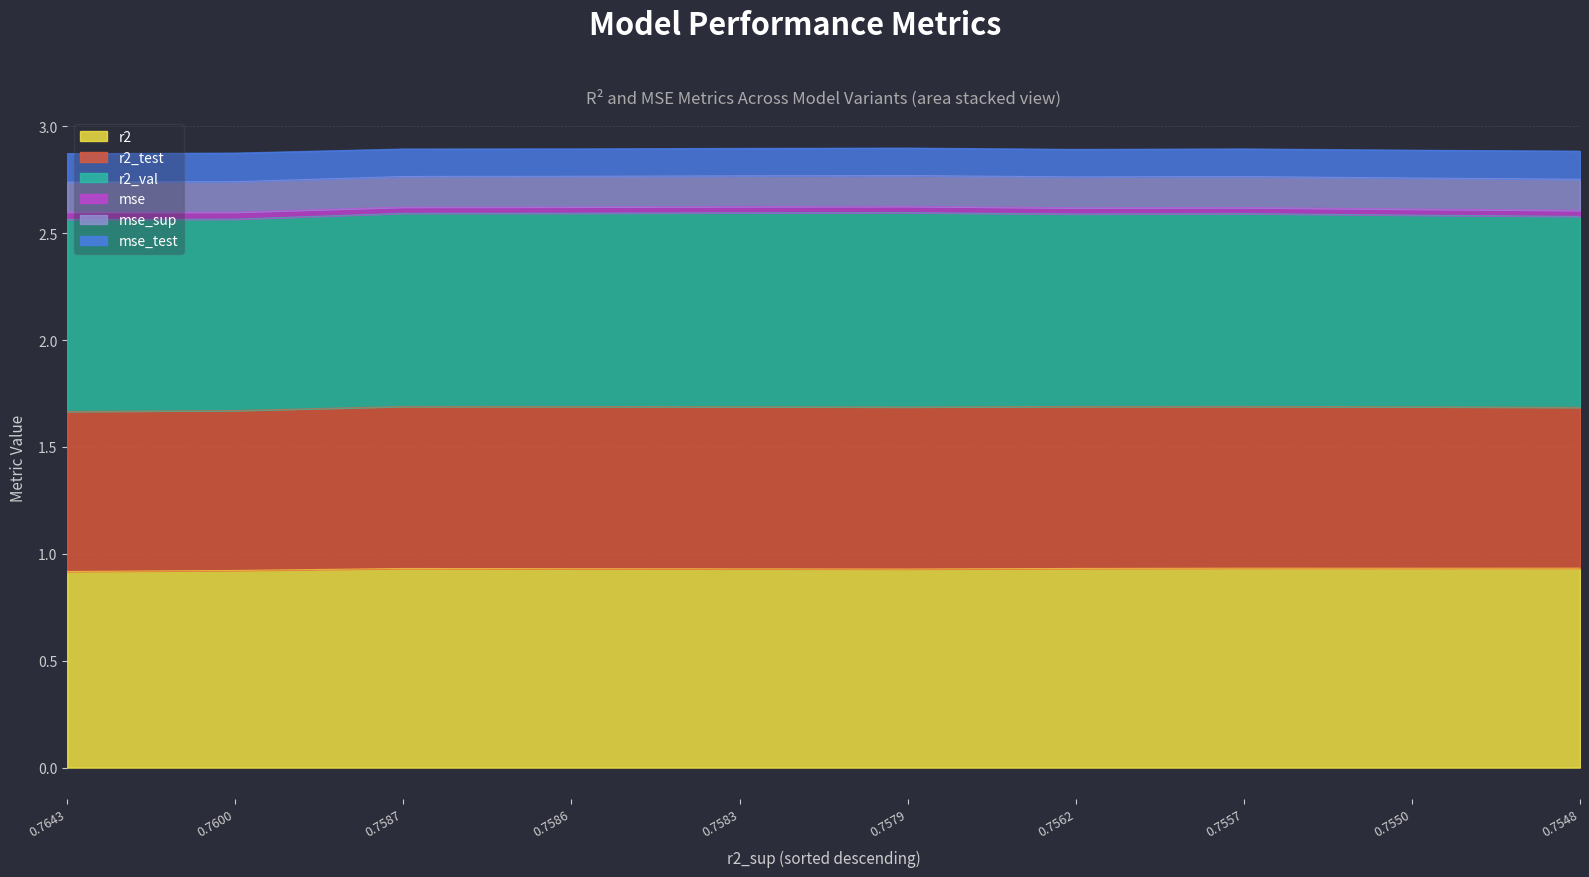

The value of r2 at 0.7579 is 0.9. True or false?

True